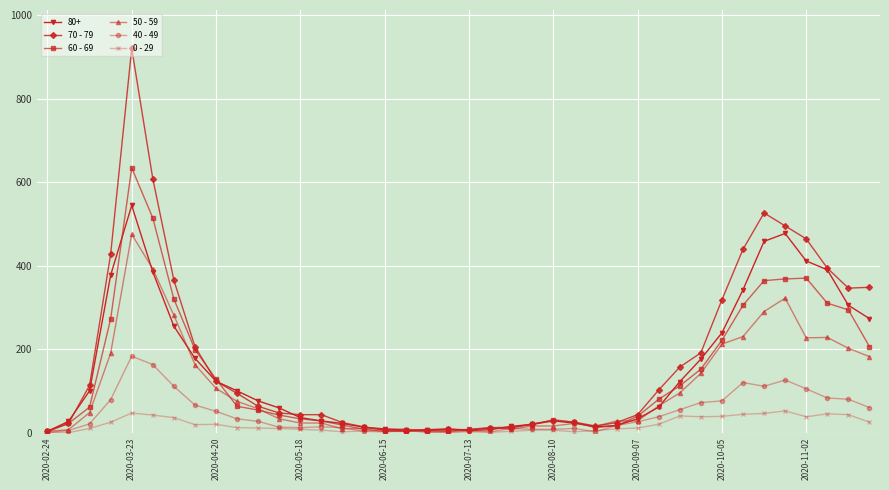

What is the greatest value displayed?

920